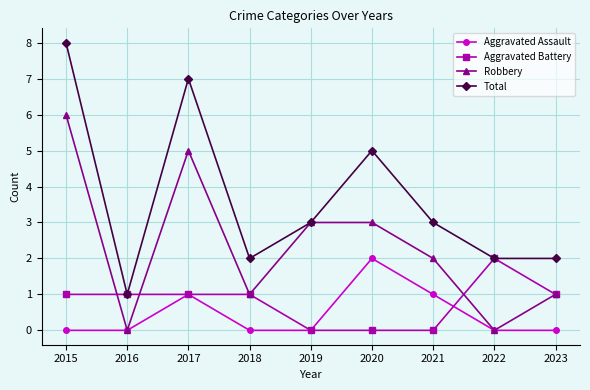

The Total series shows 3 at 2022. True or false?

False